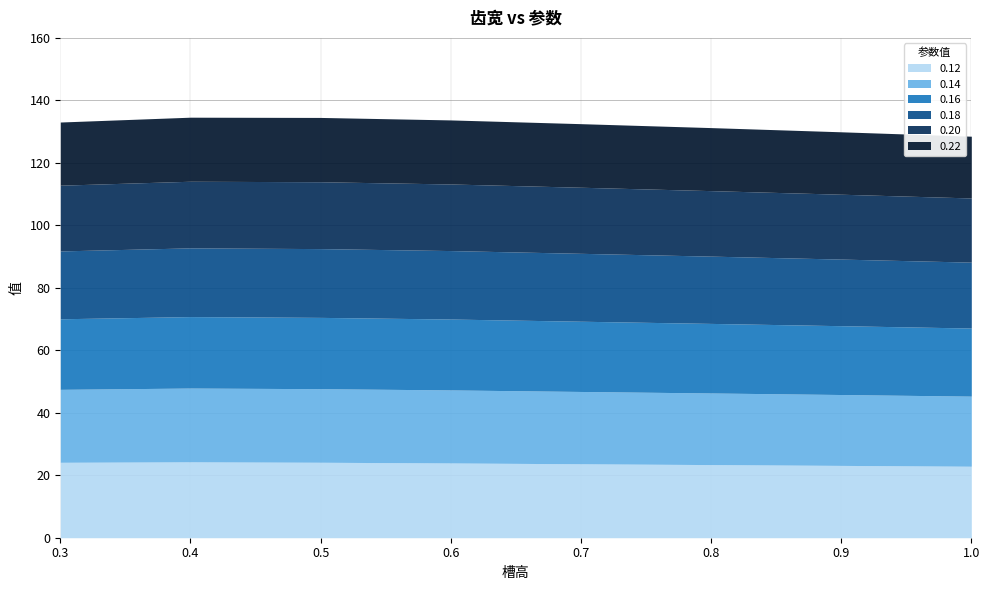

What is the highest value of the 0.20 series?

21.4